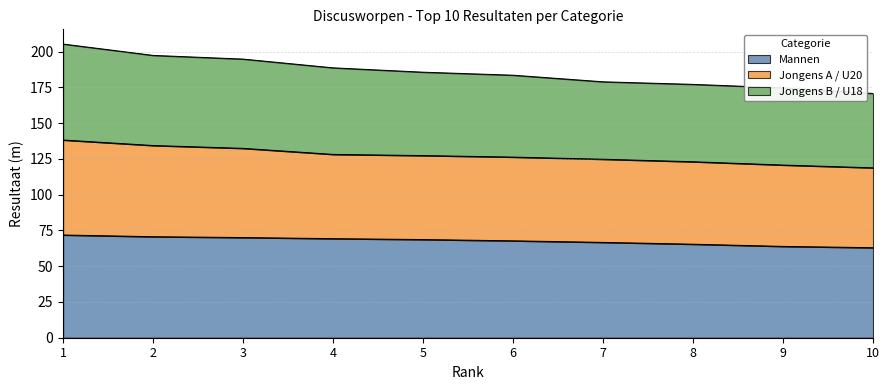

What is the highest value of the Mannen series?

71.9